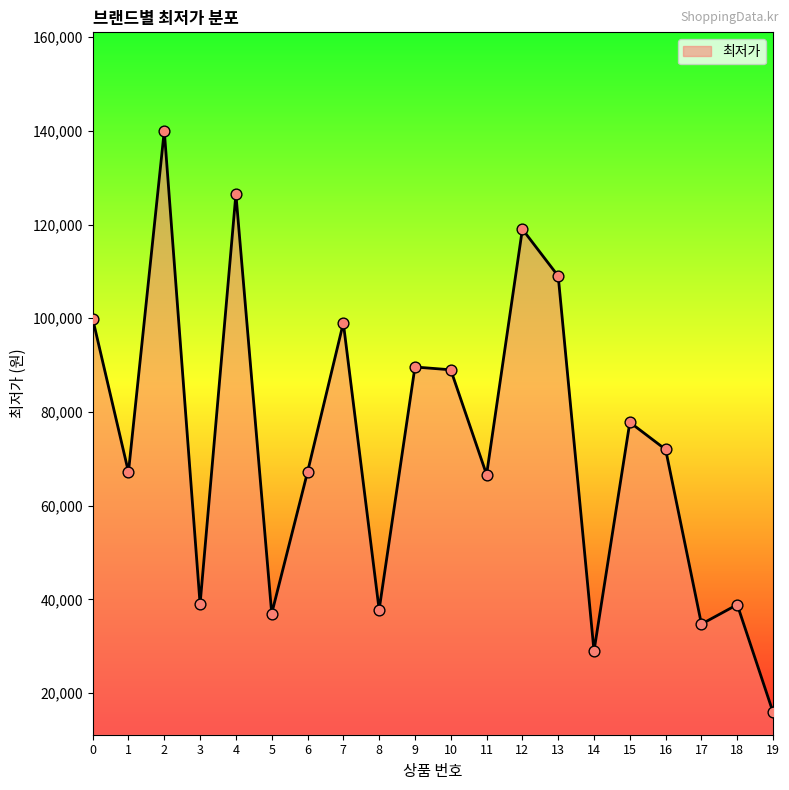

Between 2 and 11, which is larger?

2